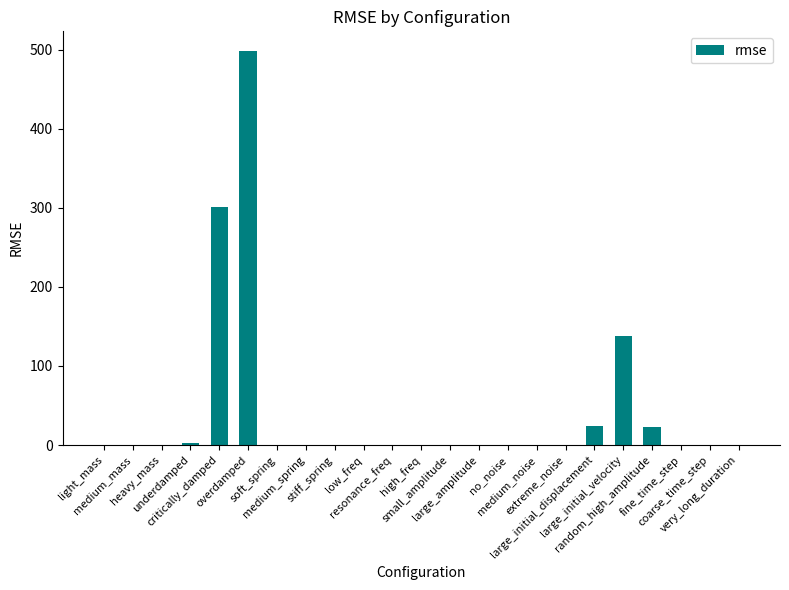

What is the maximum value shown in the chart?

498.1